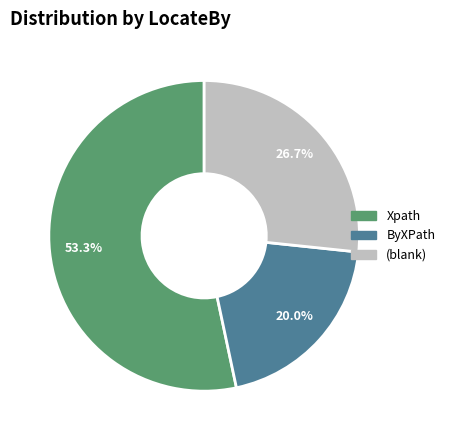

The Xpath slice represents 42% of the pie. True or false?

False